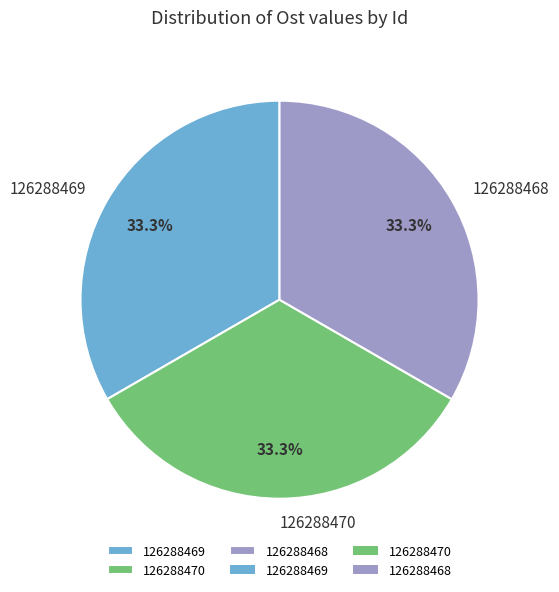

Approximately how many times larger is the value at 126288468 compared to 126288470?

1.0